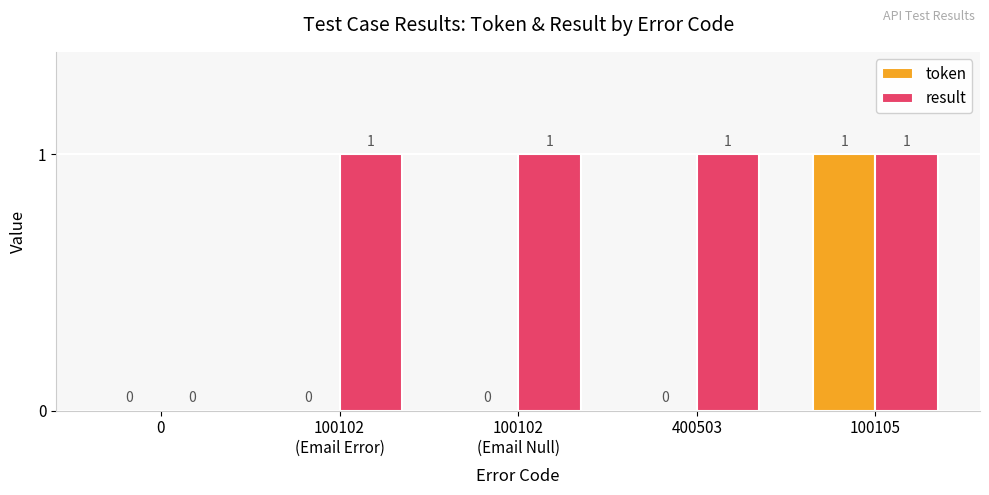

Which series changed the most between 0 and 400503?

result